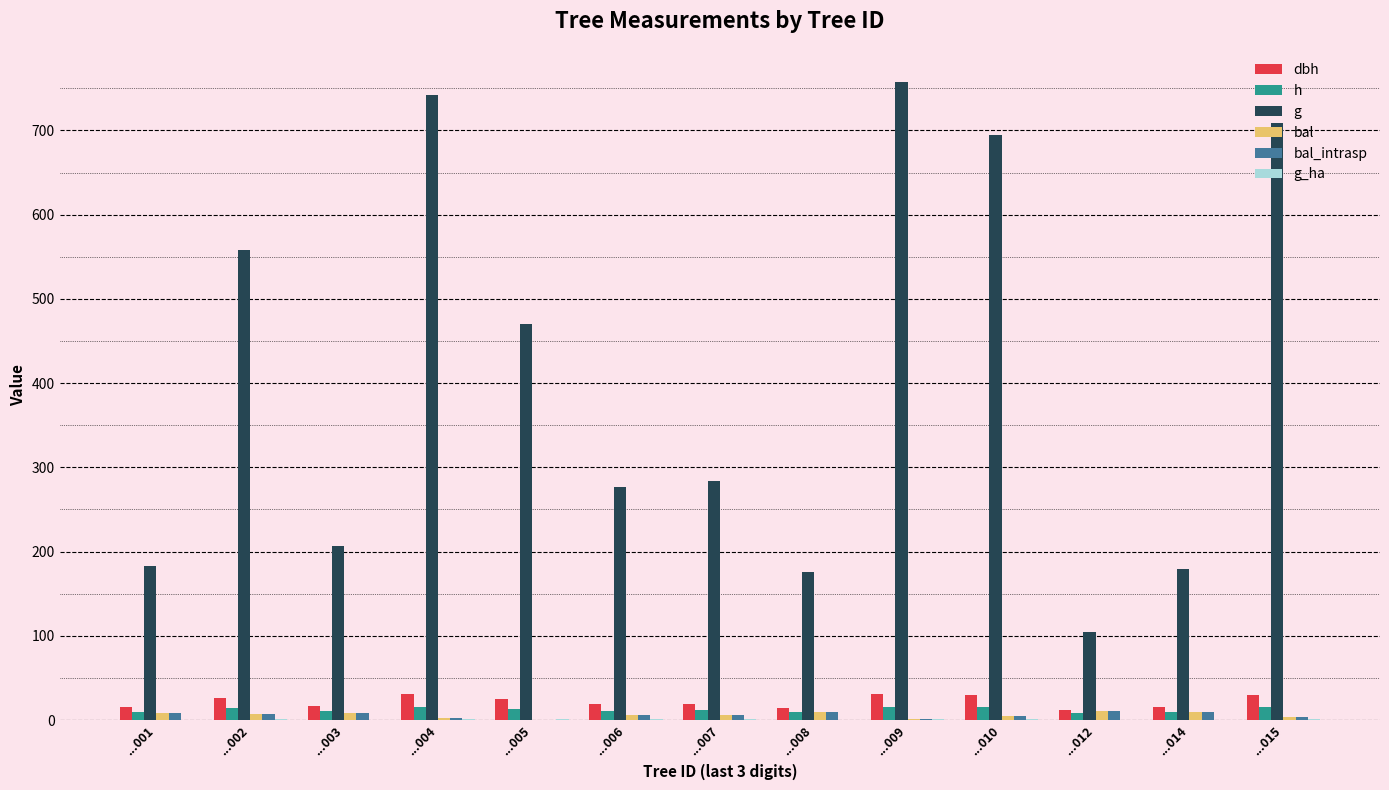

Which series changed the most between ...007 and ...015?

g